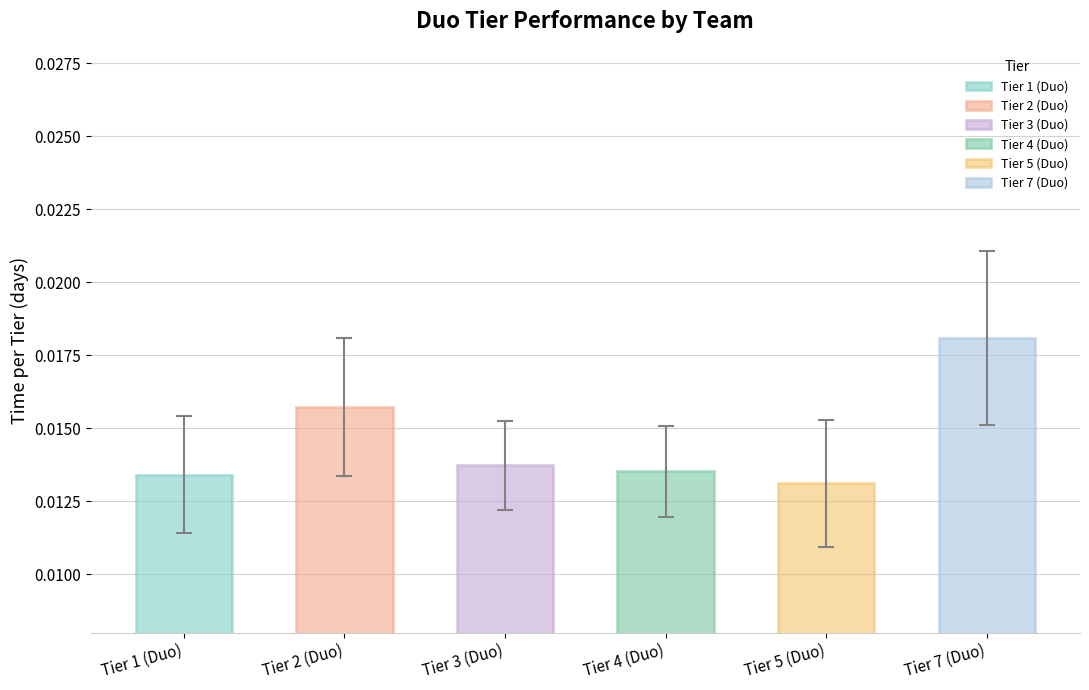

What is the label of the 6th bar from the right?

Tier 1 (Duo)